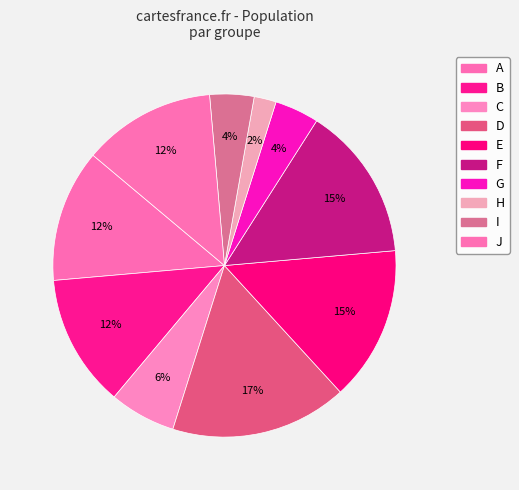

How many segments does this pie chart have?

10